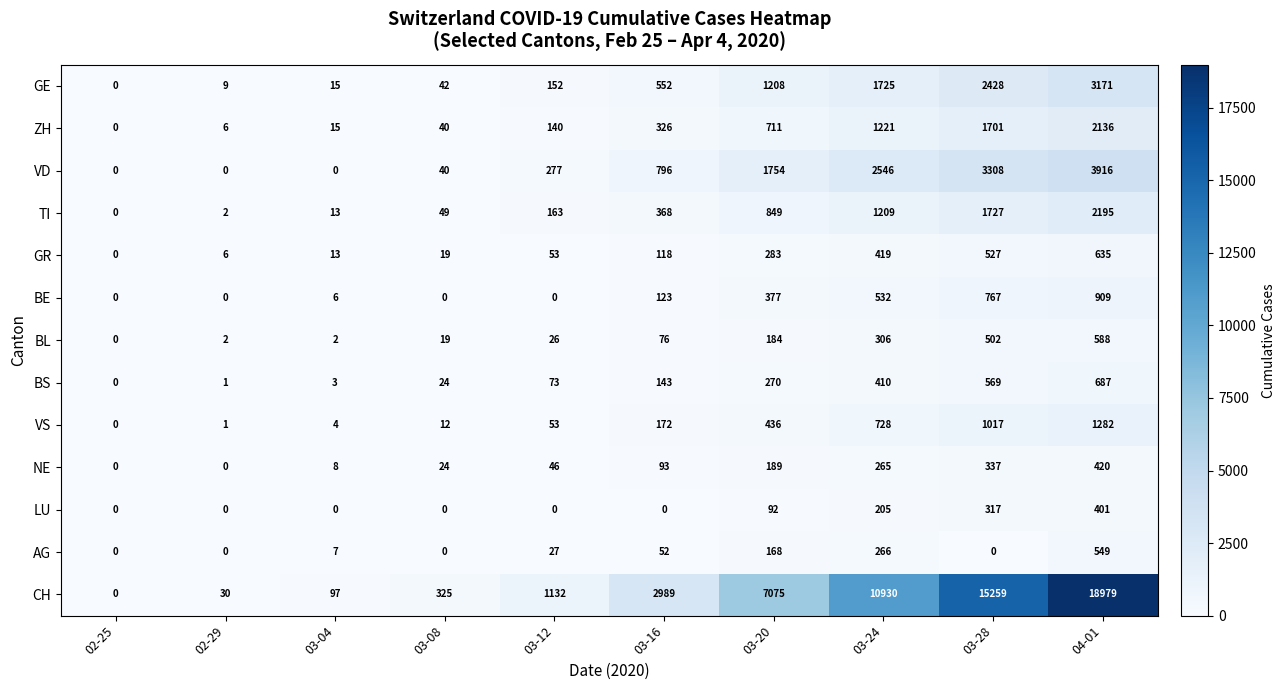

At which label is GE closest to 1585?

03-24